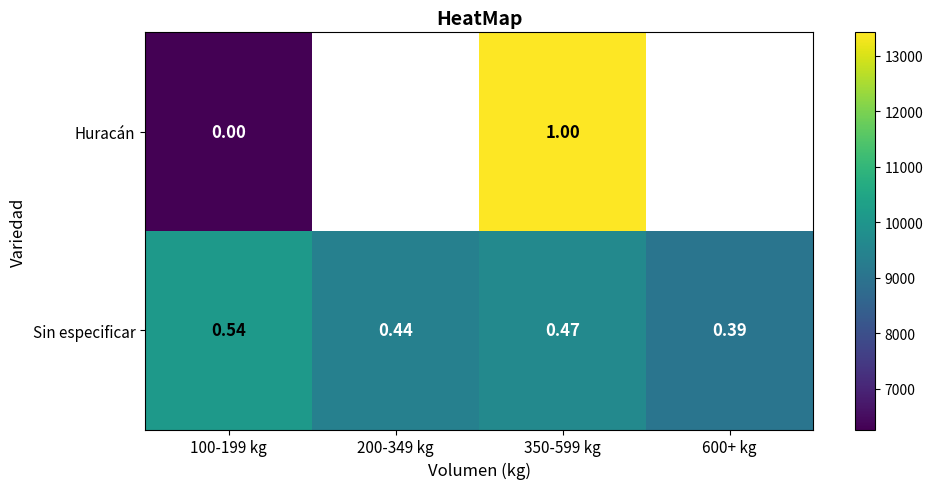

At 350-599 kg, list the series in order from largest to smallest.

Huracán, Sin especificar